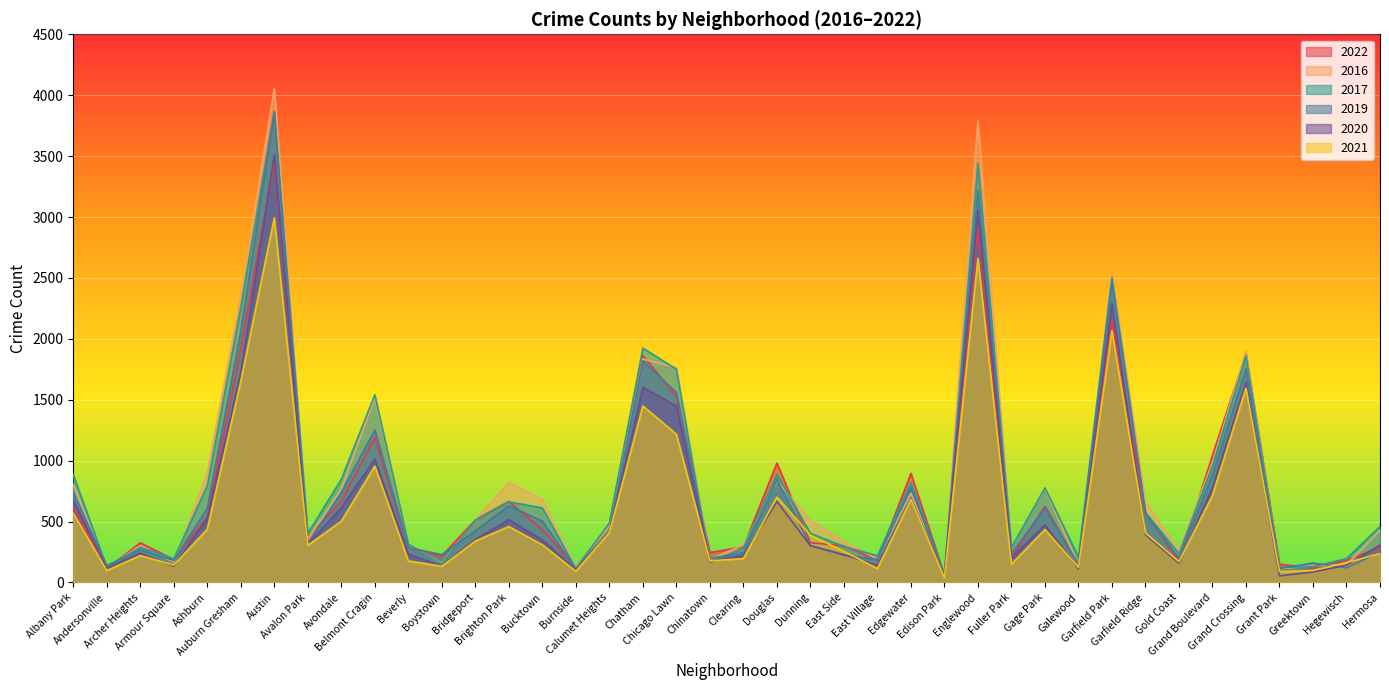

At which category is the sum across all series the highest?

Austin